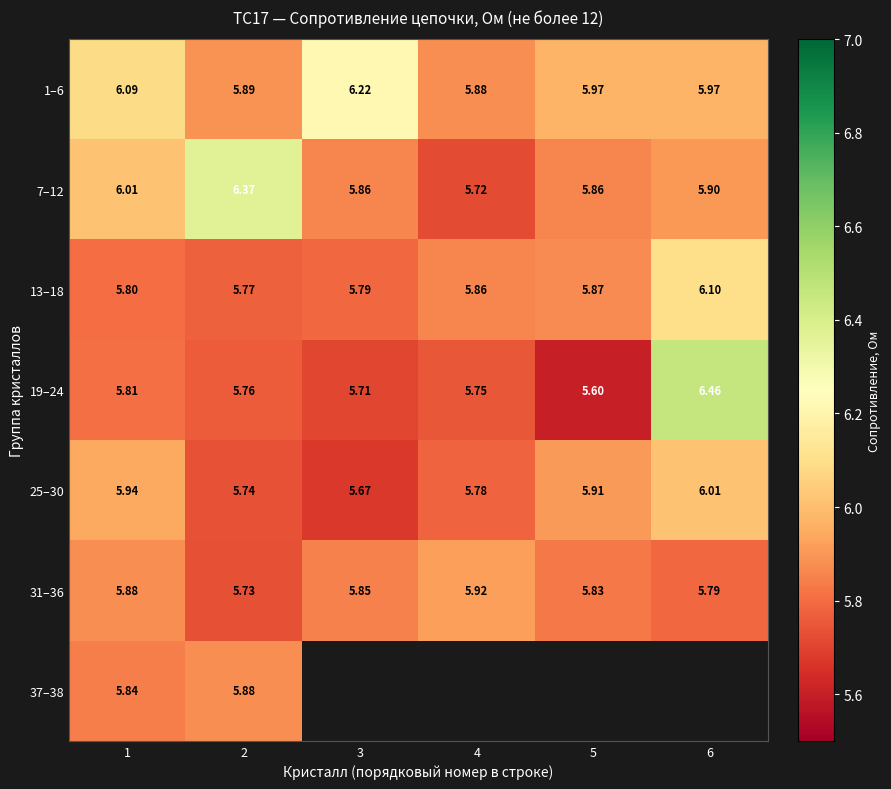

Is the value of 13–18 at 4 greater than the value of 19–24 at 6?

No